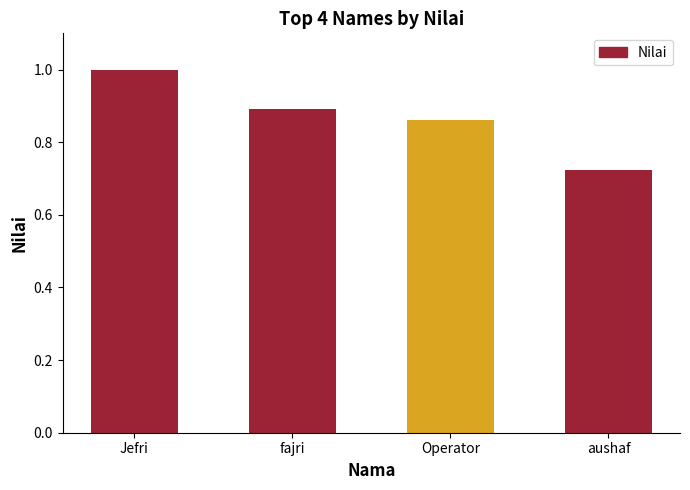

List the labels in order of value, largest first.

Jefri, fajri, Operator, aushaf